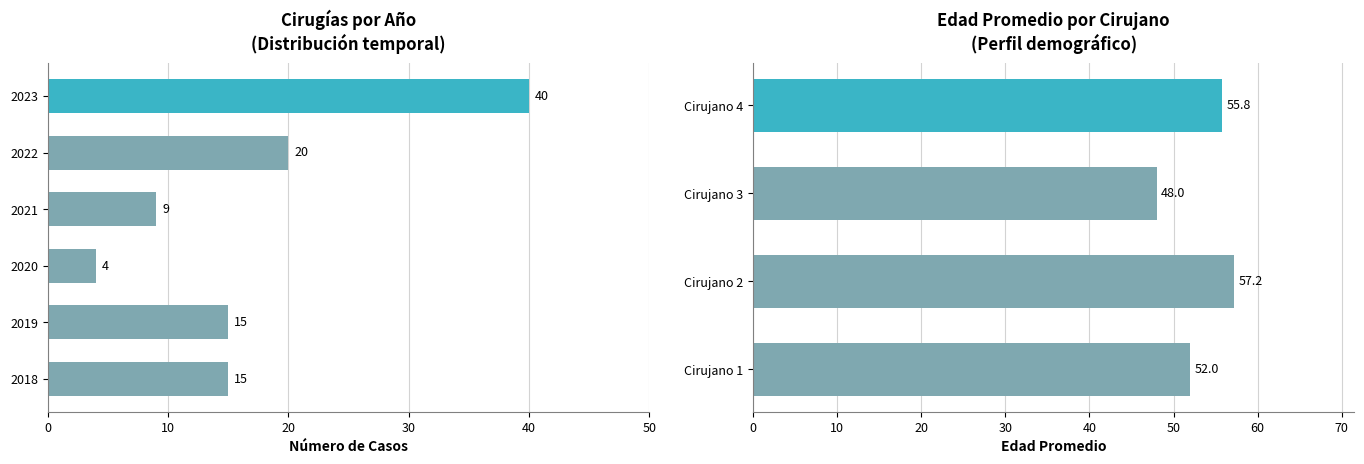

Is it true that the value at Cirujano 4 is 2?

False